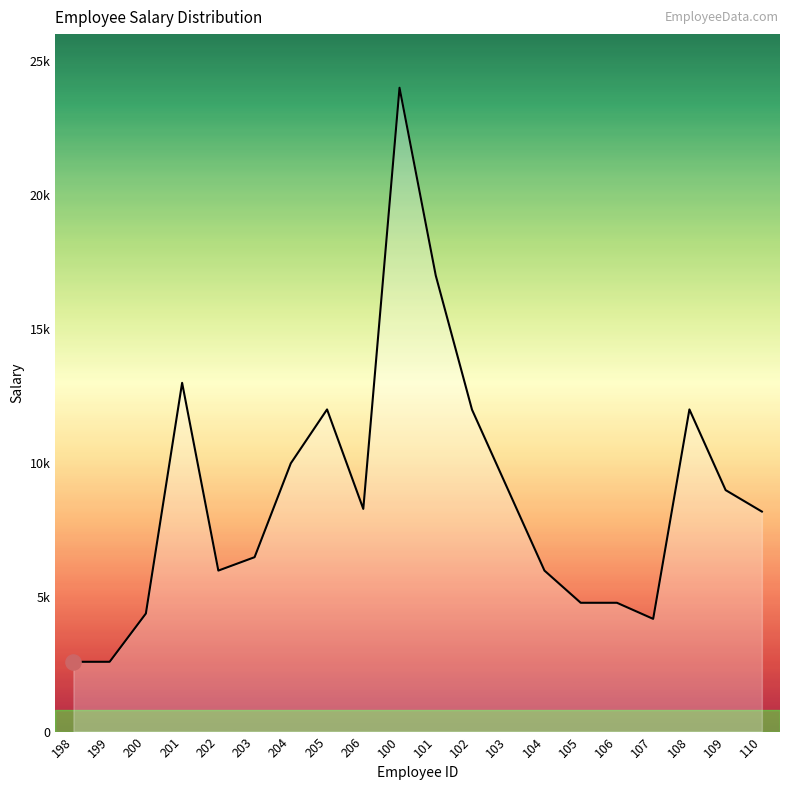

Is this an area chart (filled region under the line)?

Yes